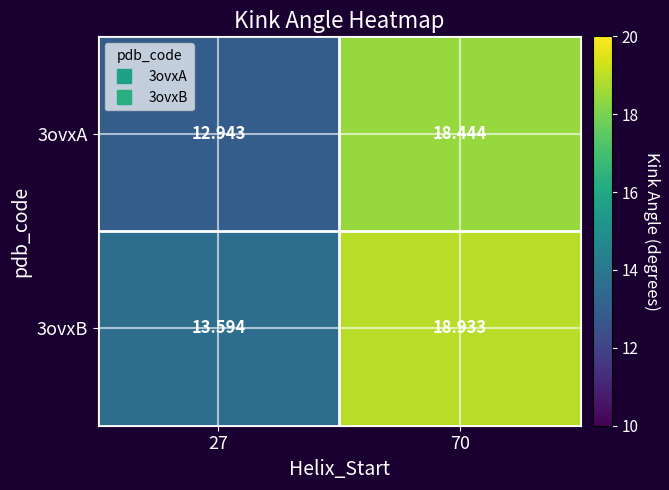

Which label corresponds to the smallest value in the chart?

27